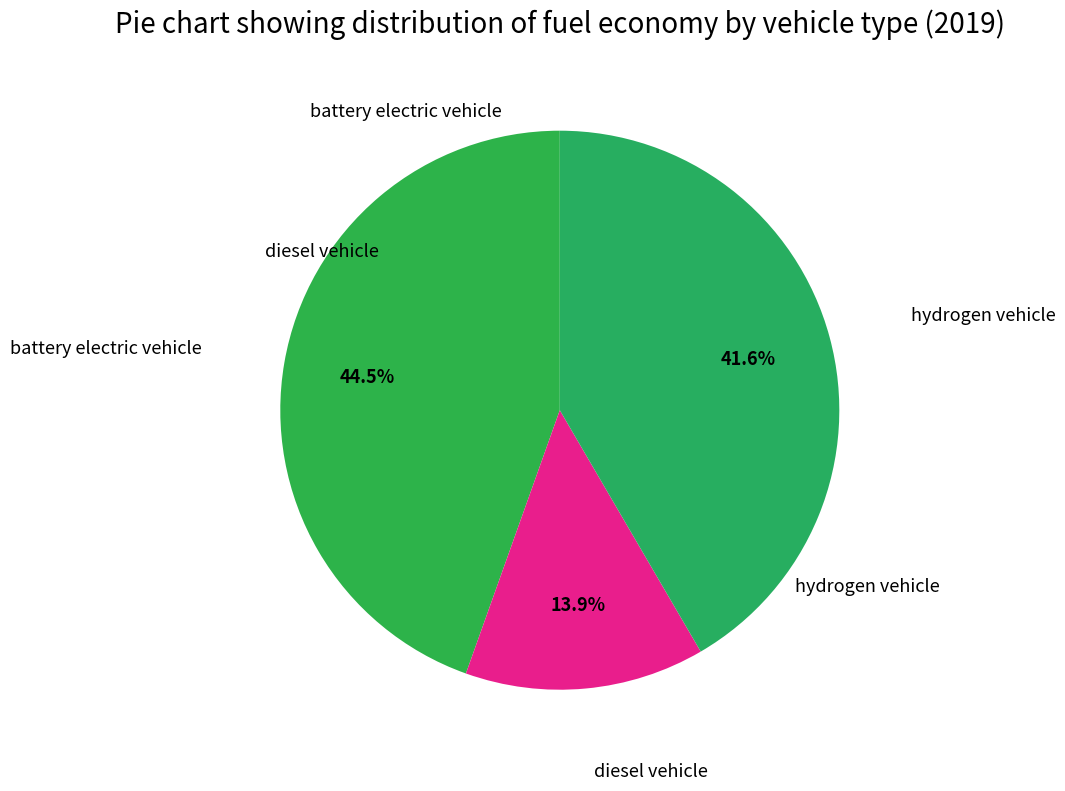

How many segments does this pie chart have?

3